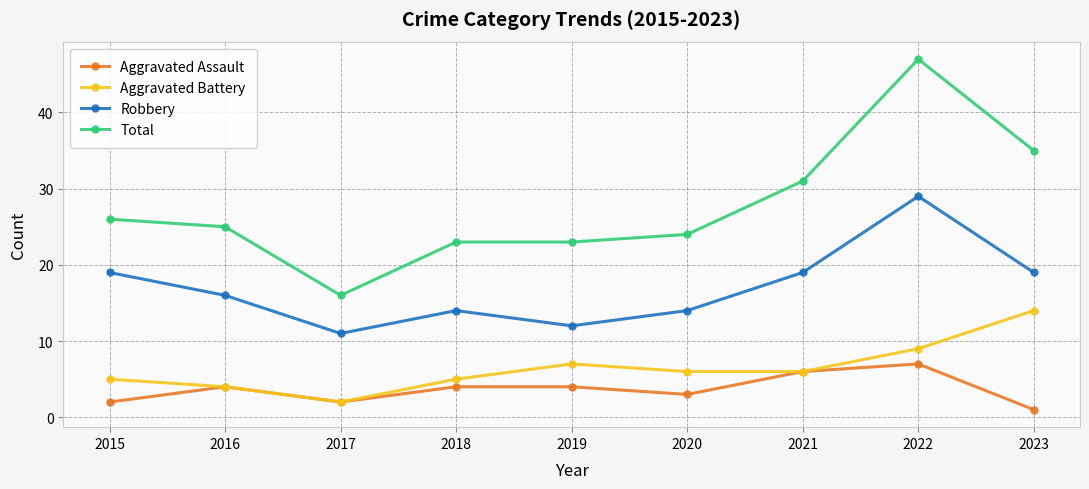

True or false: Aggravated Battery and Total cross at least once.

False